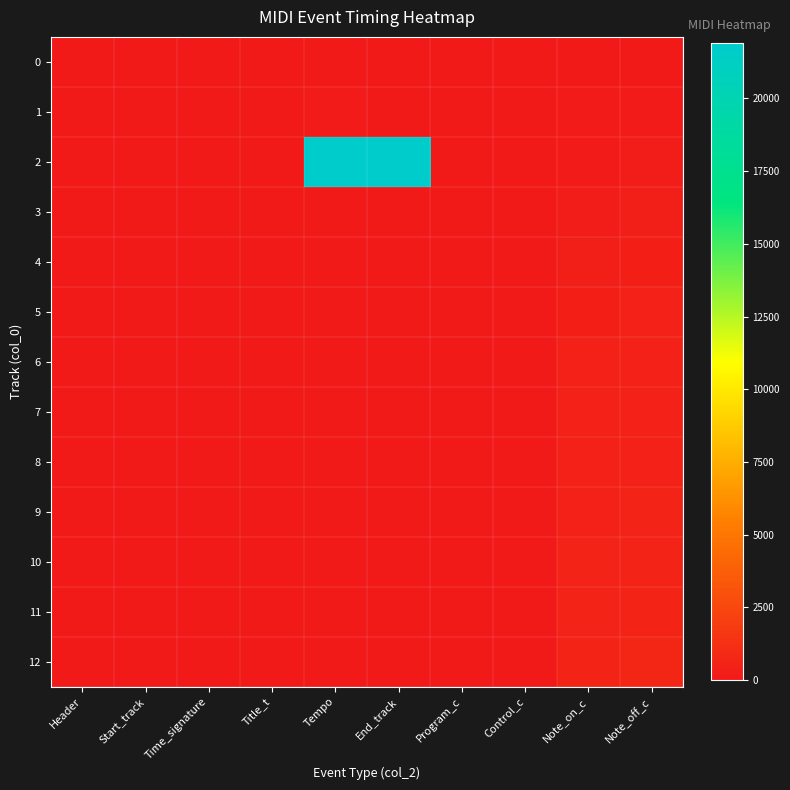

List the series in order of their peak value, lowest first.

0, 1, 3, 4, 5, 6, 7, 8, 9, 10, 11, 12, 2